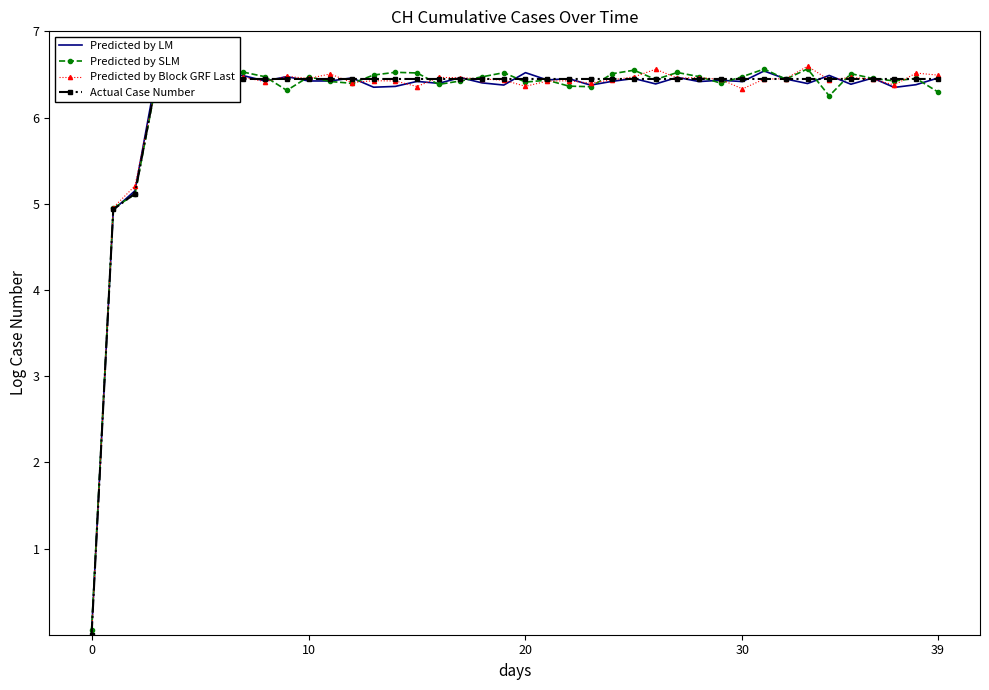

What is the highest value of the Predicted by LM series?

6.5